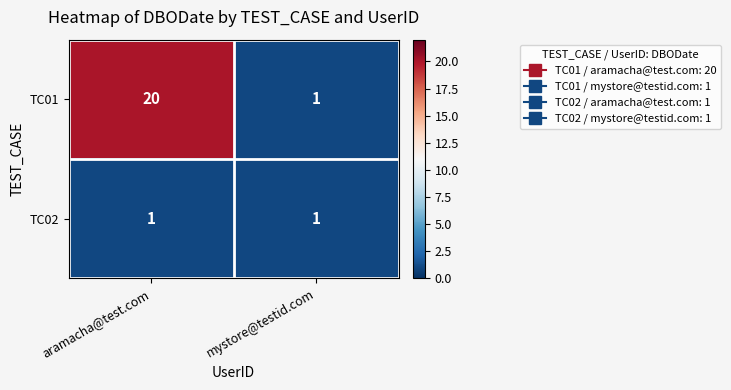

Which category has the highest value across all series?

aramacha@test.com